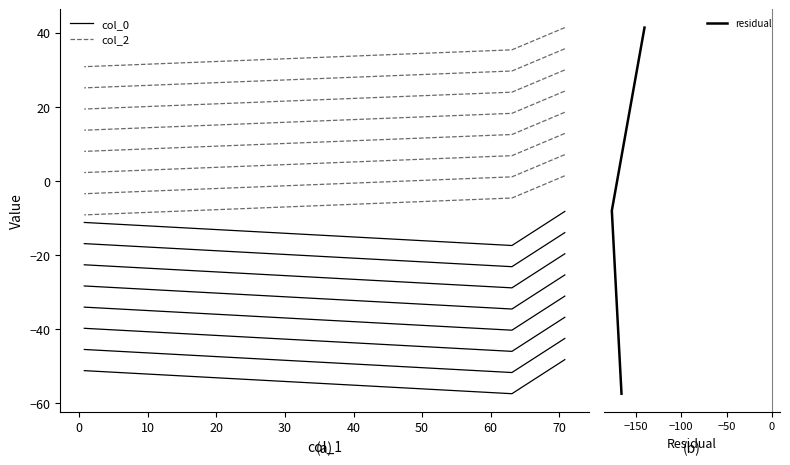

What are all the series names shown in the legend?

col_0, col_2, residual